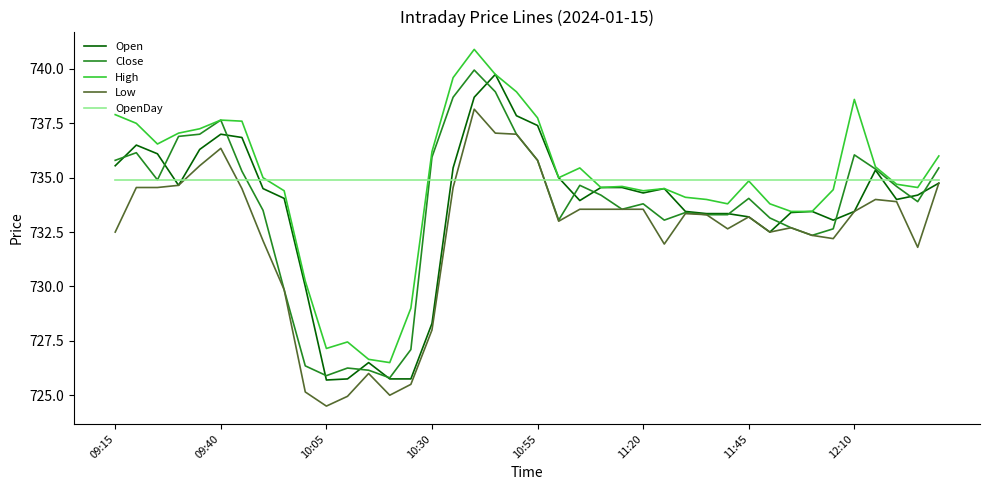

What is the minimum value for OpenDay?

734.9